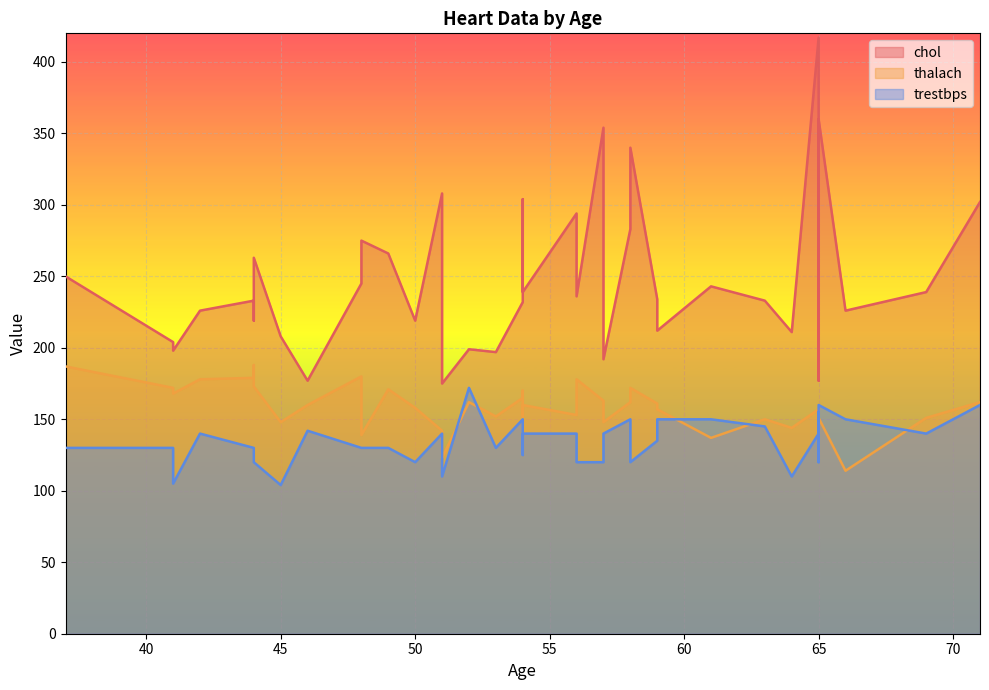

Reading left to right, transcribe all the data shown in this chart.

chol: 63=233	37=250	41=204	56=236	57=354	57=192	56=294	44=263	52=199	54=239	48=275	49=266	64=211	58=283	50=219	58=340	66=226	69=239	59=234	44=233	42=226	61=243	71=302	59=212	51=175	65=417	53=197	41=198	65=177	44=219	54=273	51=213	46=177	54=304	54=232	65=269	65=360	51=308	48=245	45=208
thalach: 63=150	37=187	41=172	56=178	57=163	57=148	56=153	44=173	52=162	54=160	48=139	49=171	64=144	58=162	50=158	58=172	66=114	69=151	59=161	44=179	42=178	61=137	71=162	59=157	51=123	65=157	53=152	41=168	65=140	44=188	54=152	51=125	46=160	54=170	54=165	65=148	65=151	51=142	48=180	45=148
trestbps: 63=145	37=130	41=130	56=120	57=120	57=140	56=140	44=120	52=172	54=140	48=130	49=130	64=110	58=150	50=120	58=120	66=150	69=140	59=135	44=130	42=140	61=150	71=160	59=150	51=110	65=140	53=130	41=105	65=120	44=130	54=125	51=125	46=142	54=135	54=150	65=155	65=160	51=140	48=130	45=104